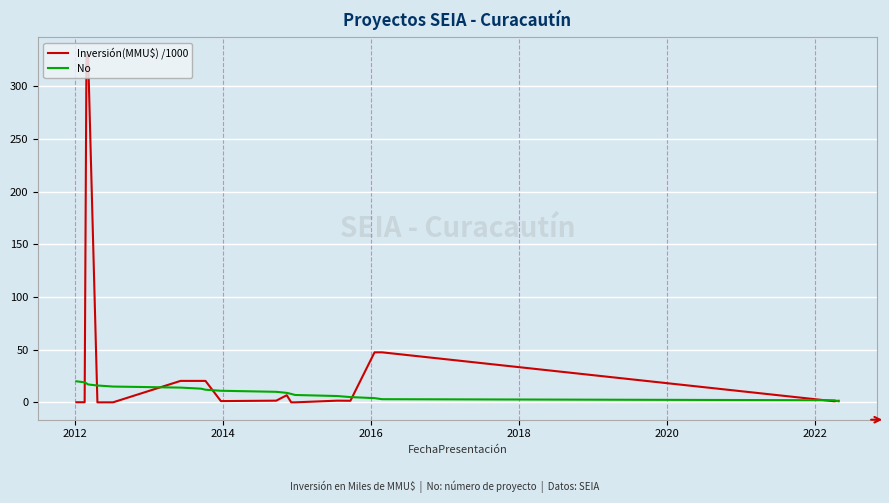

Which series has the largest range (max minus min)?

Inversión(MMU$) /1000